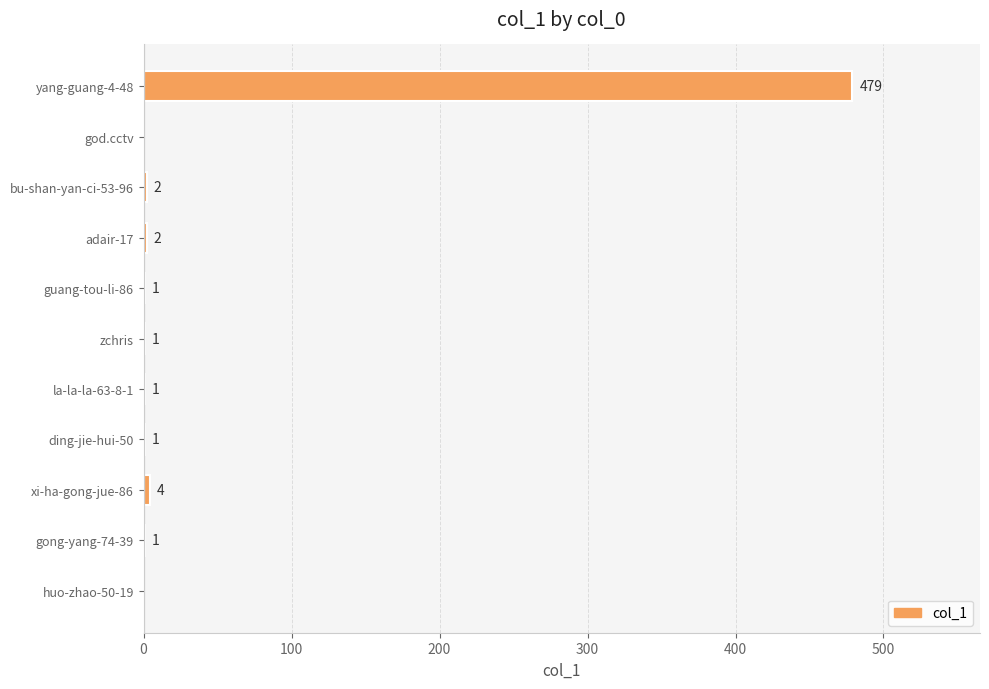

At which label is the value closest to 239?

xi-ha-gong-jue-86